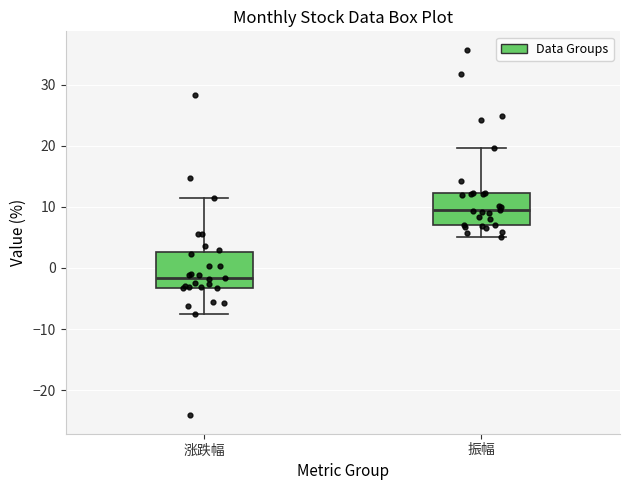

Which box's median line is the highest?

振幅